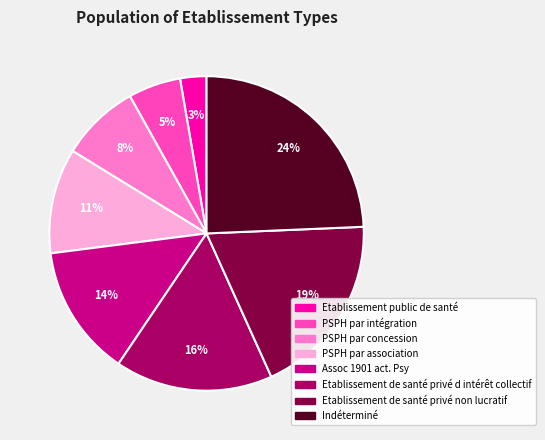

Count the number of slices in the pie.

8